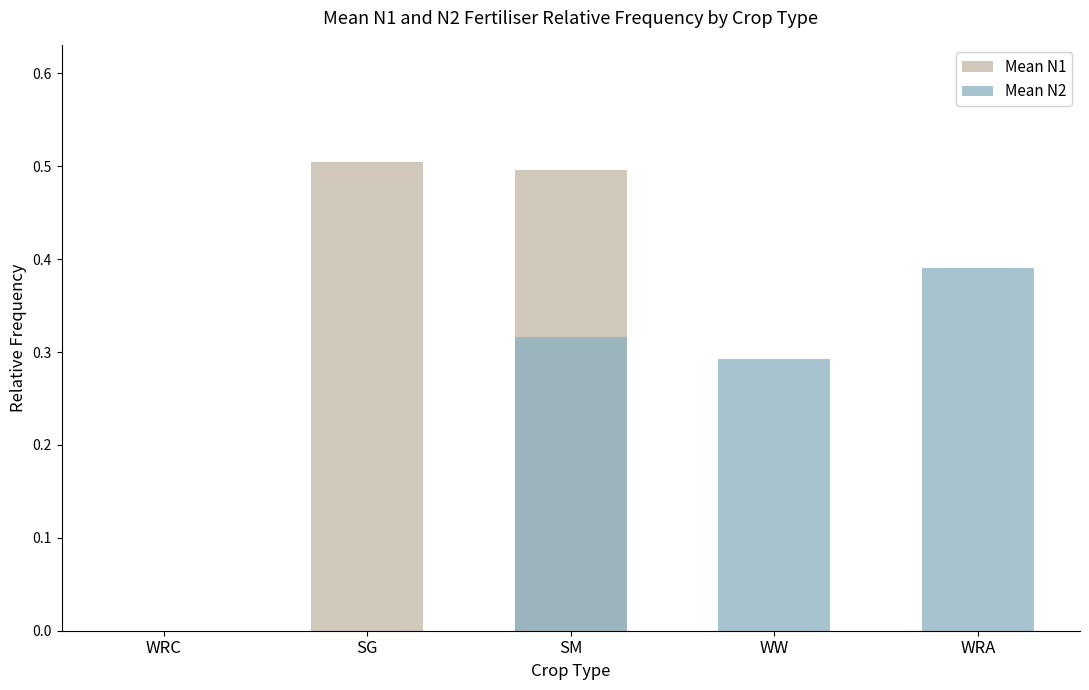

At which label does Mean N1 reach its minimum?

WRC